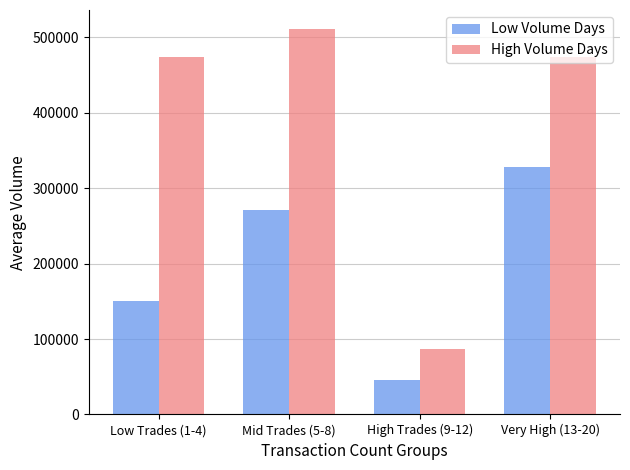

At which label does High Volume Days first exceed 474767?

Mid Trades (5-8)